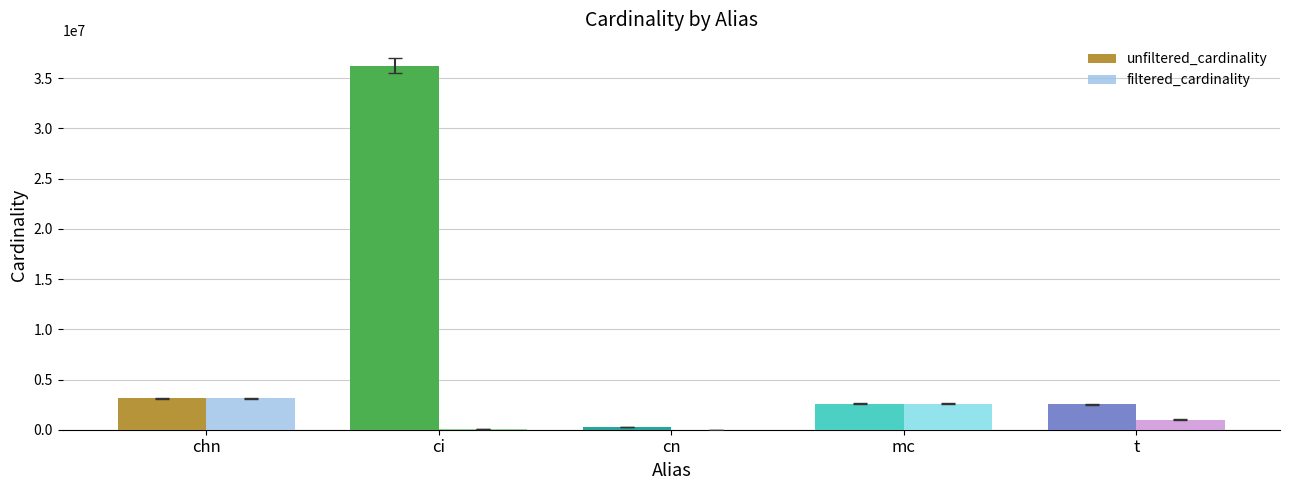

At which category is the sum across all series the highest?

ci